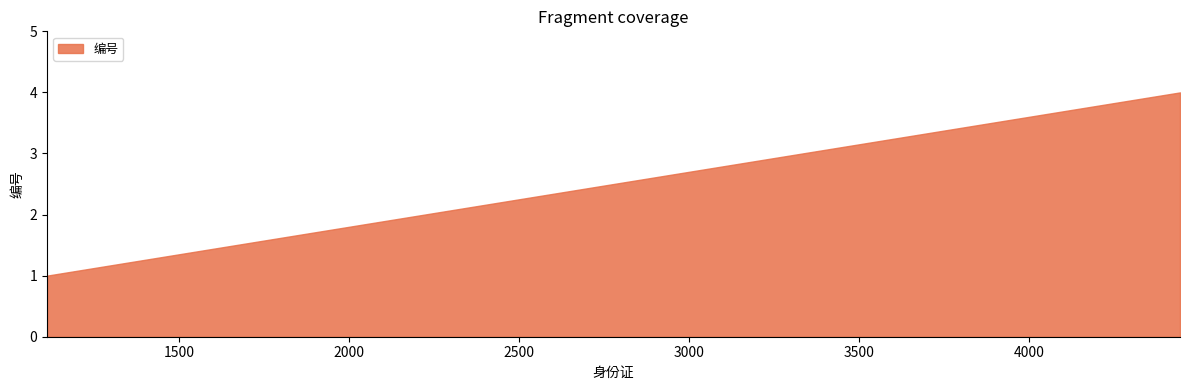

The chart shows a value of 1 at 1111. True or false?

True